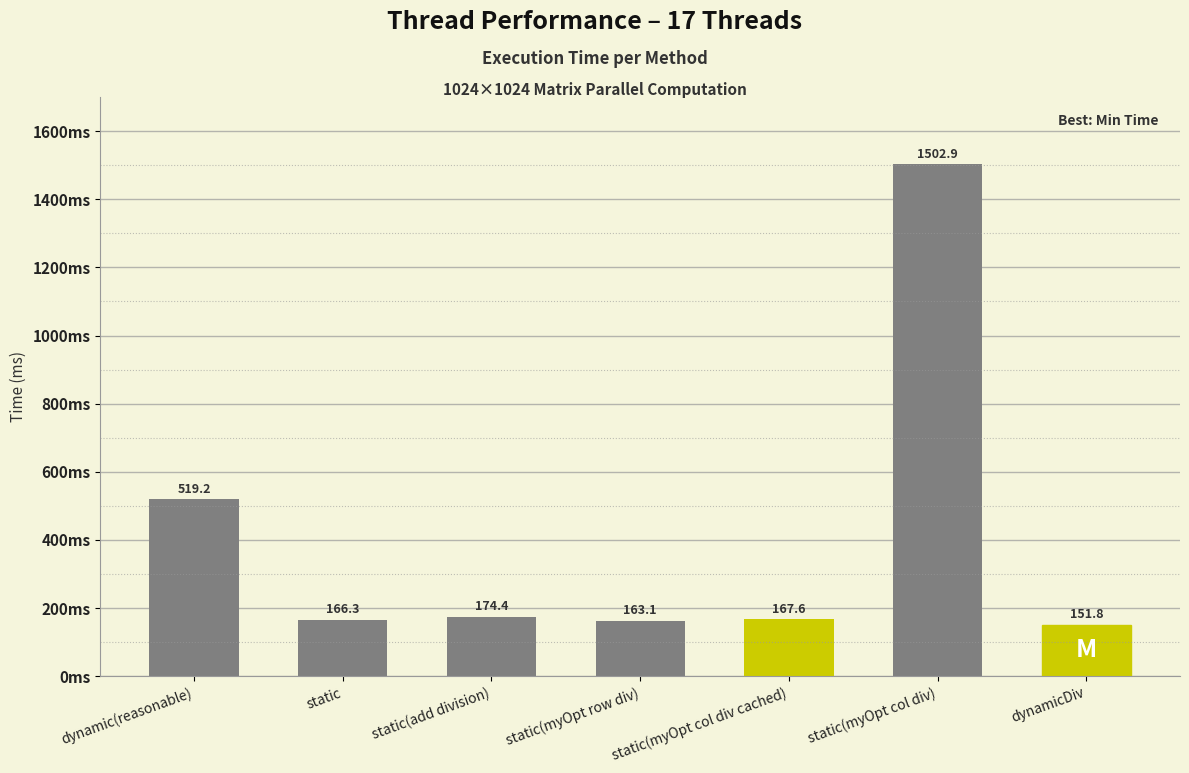

How many distinct data groups are displayed?

1